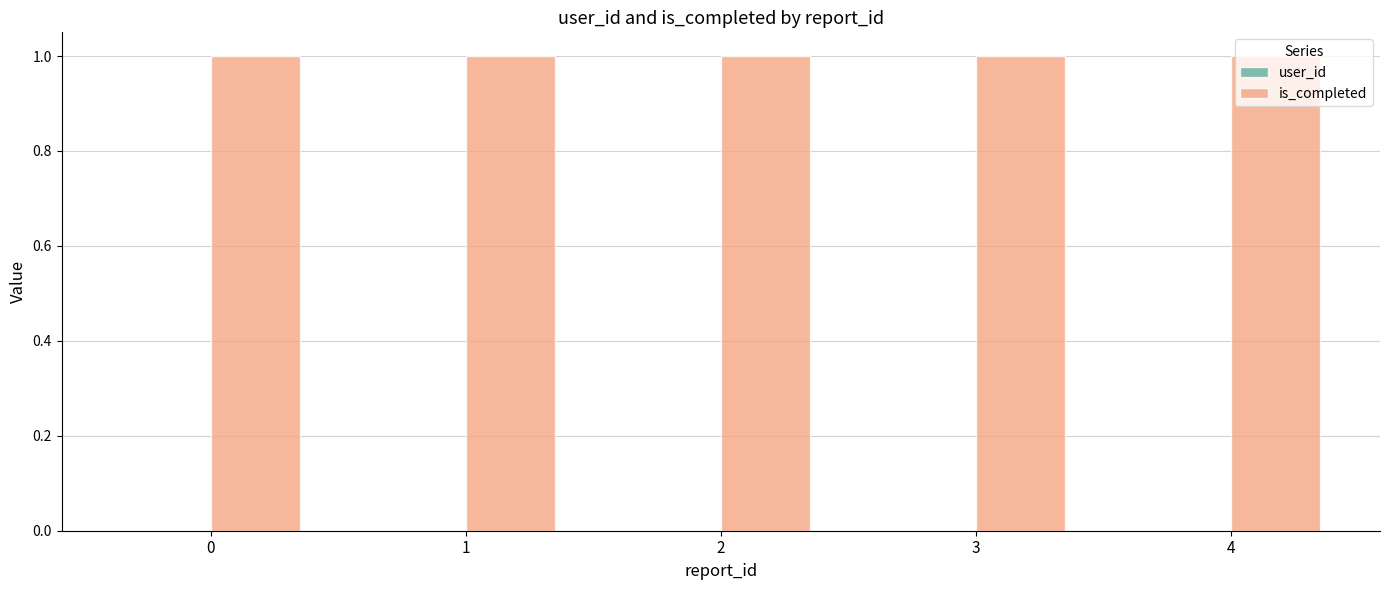

At 4, list the series in order from smallest to largest.

user_id, is_completed